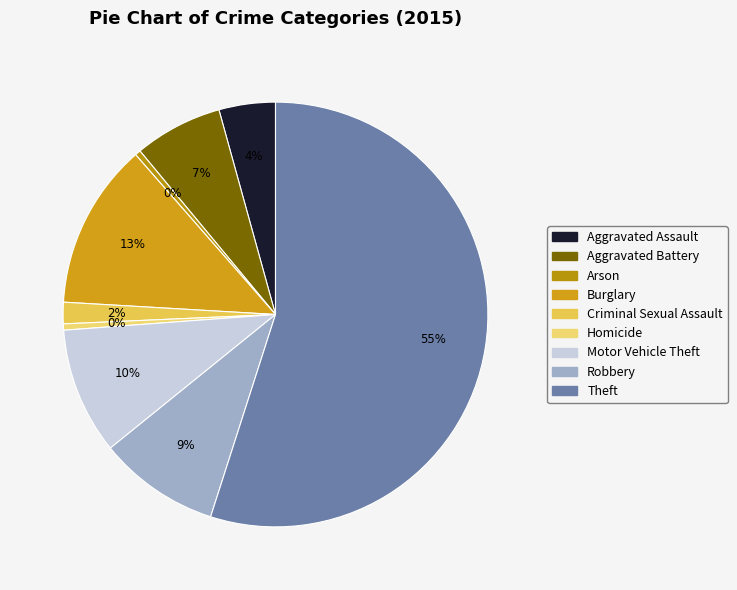

What is the largest slice in the pie chart?

Theft